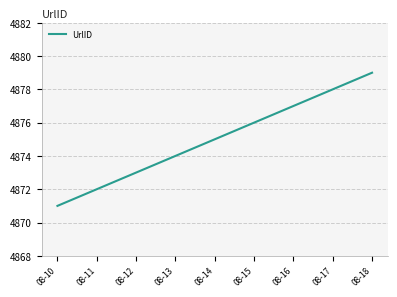

List the labels in order of value, smallest first.

08-10, 08-11, 08-12, 08-13, 08-14, 08-15, 08-16, 08-17, 08-18